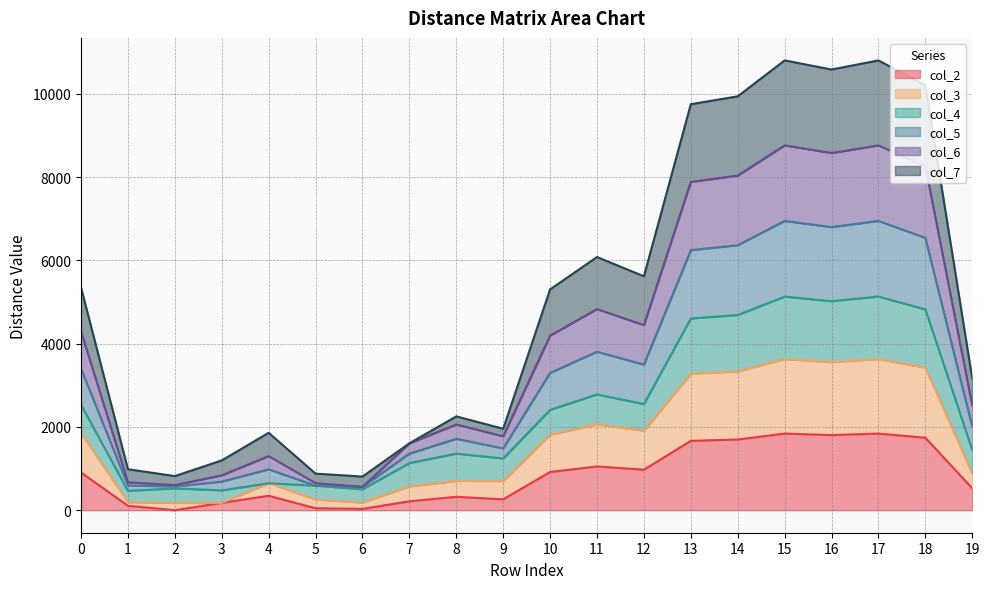

Where is the first local maximum for col_6?

4